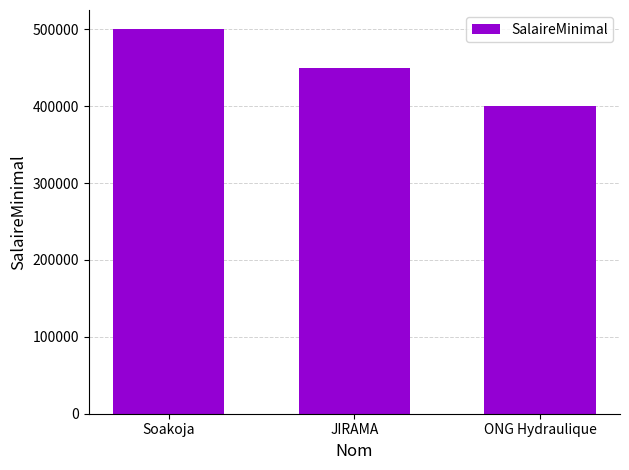

Between JIRAMA and ONG Hydraulique, which is larger?

JIRAMA